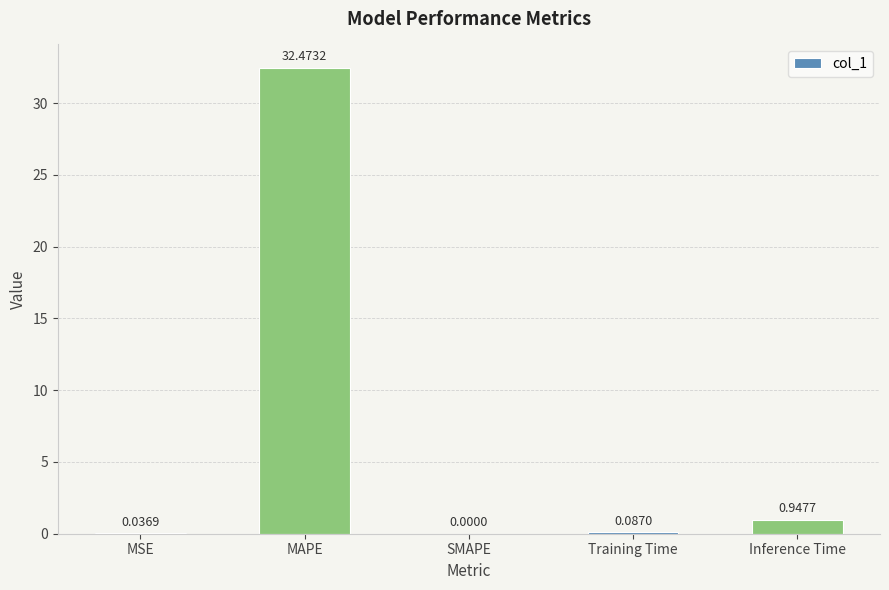

True or false: the data shows 32.5 at MAPE.

True